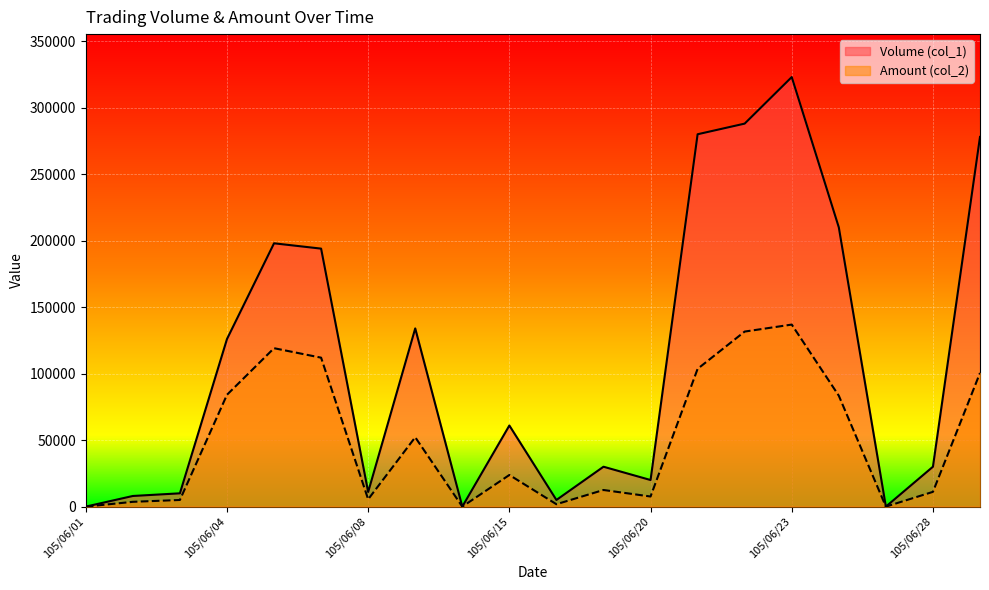

How many series are shown in this chart?

2